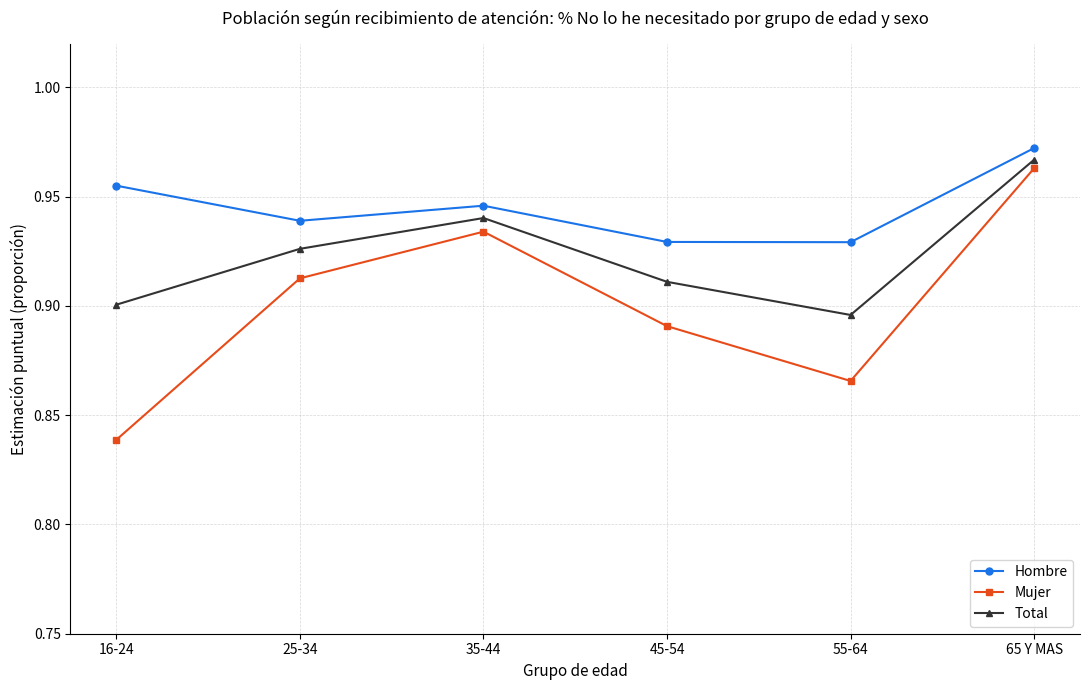

Is this an area chart (filled region under the line)?

No